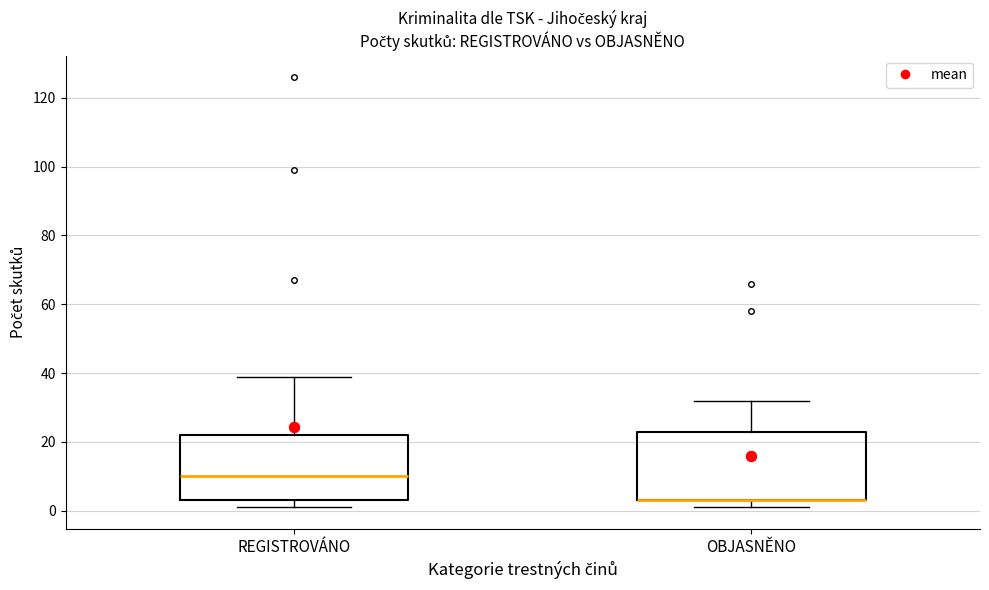

Where does the upper whisker of the box for REGISTROVÁNO end on the y-axis? The values are not printed on the chart, so give them approximately, as read against the axis.

40